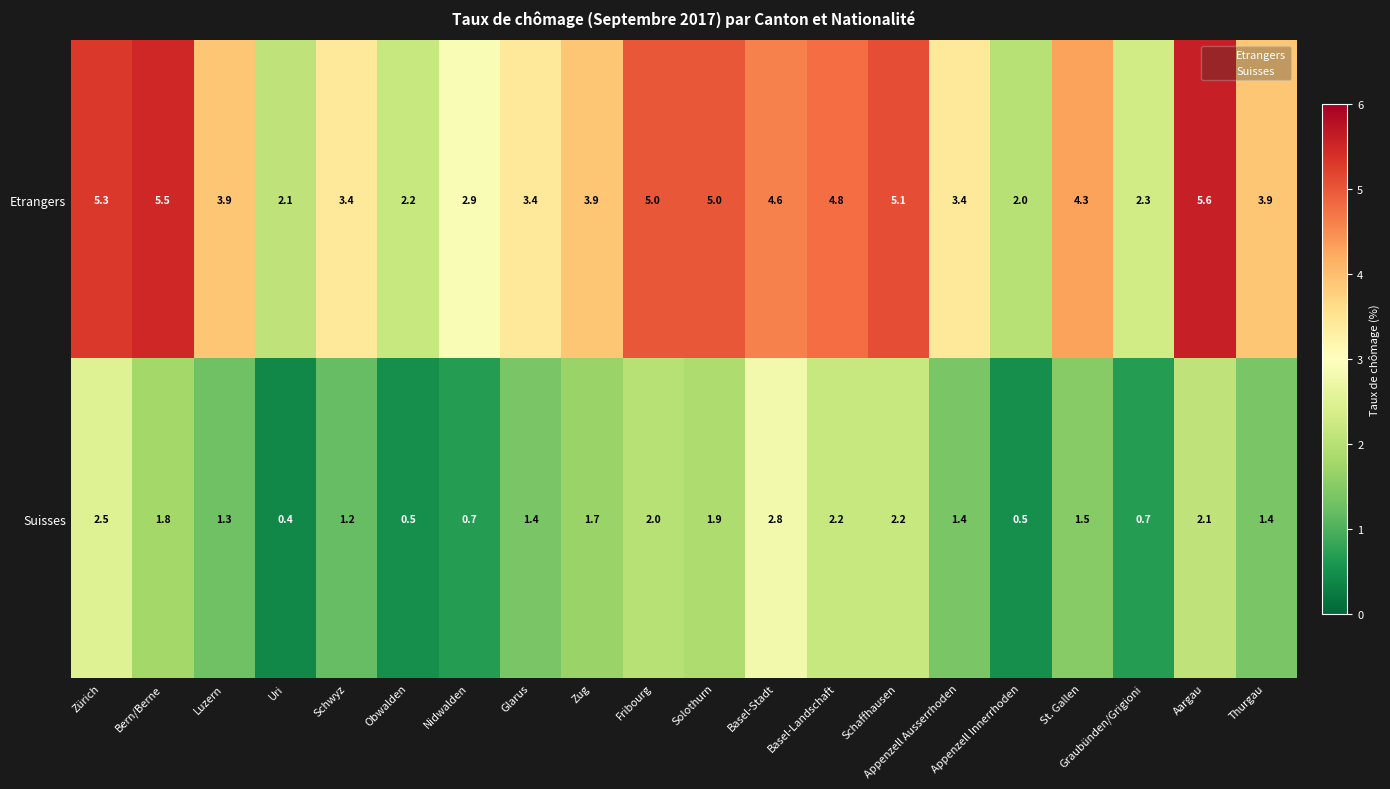

Which category has the highest value in the Etrangers series?

Aargau